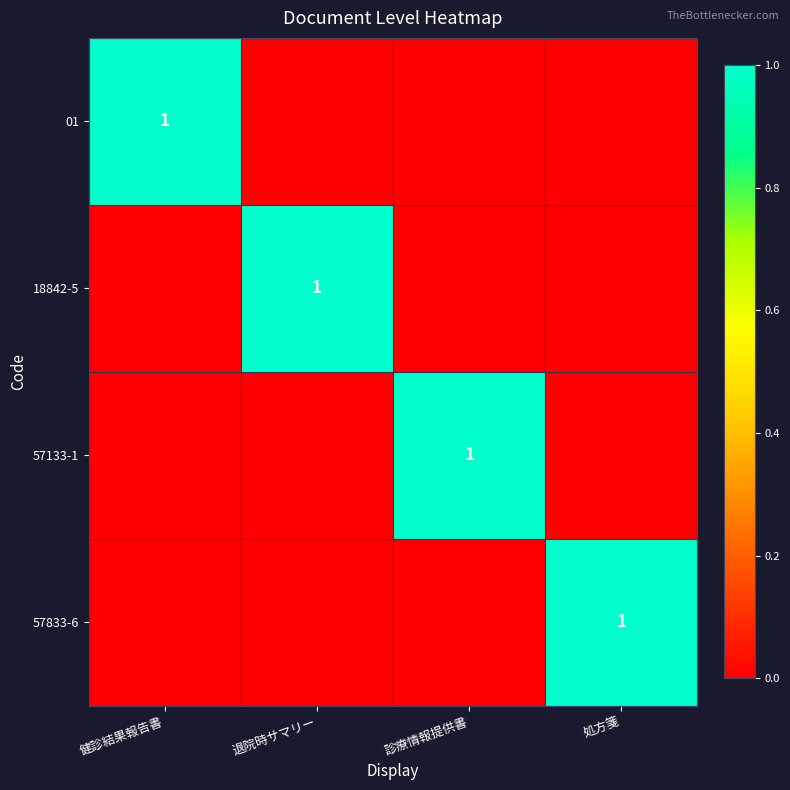

Is it true that 18842-5 equals 1 at 退院時サマリー?

True